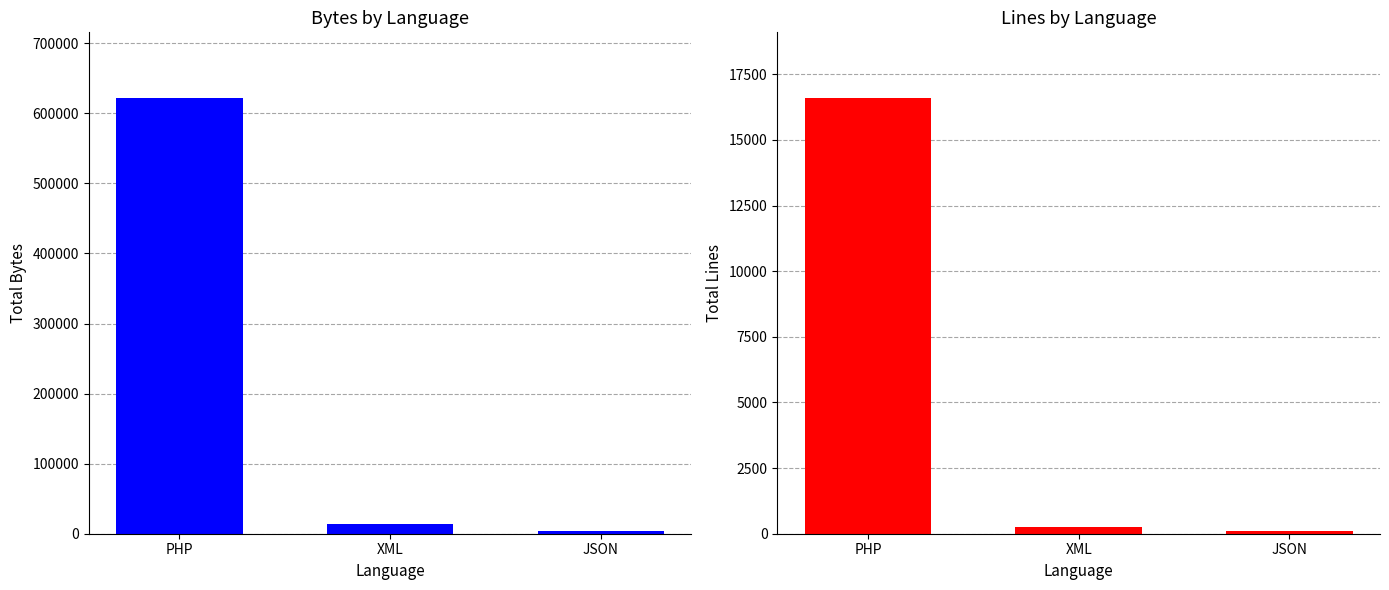

What is the maximum value shown in the chart?

622275